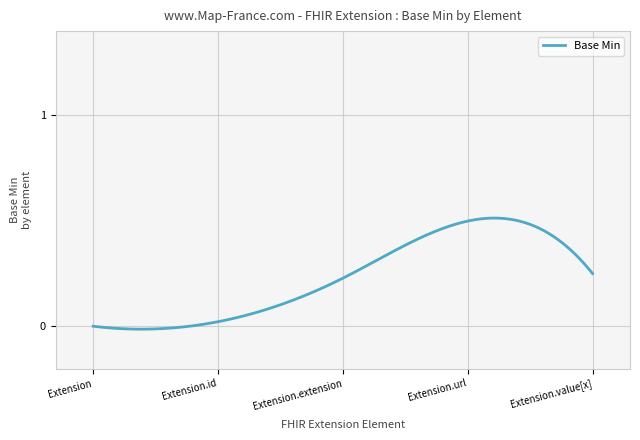

How many lines are shown in the chart?

1